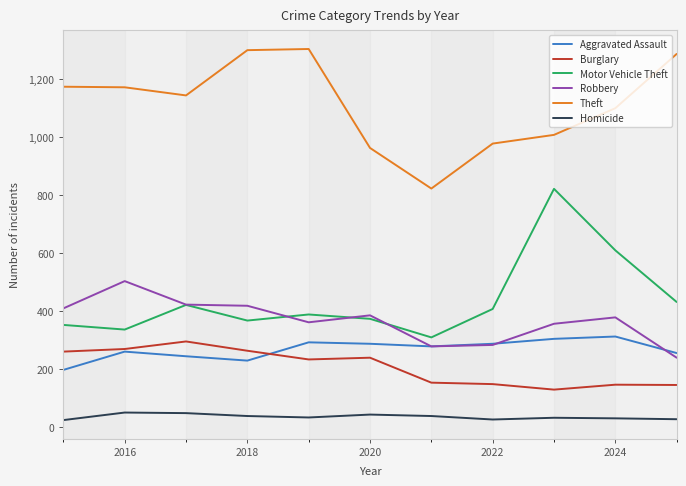

Which series has the largest total across all categories?

Theft